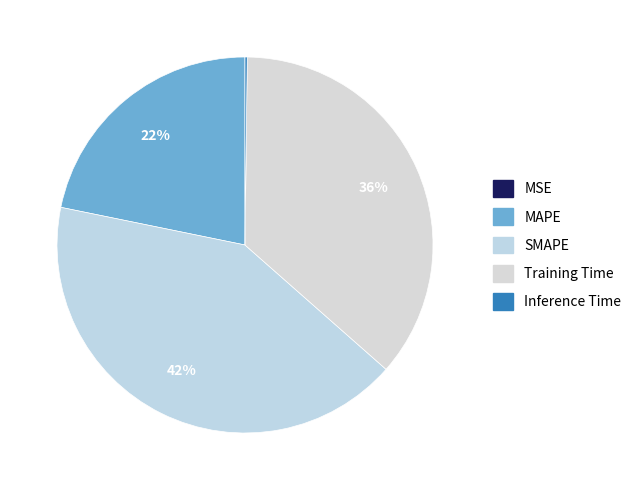

How many segments does this pie chart have?

5